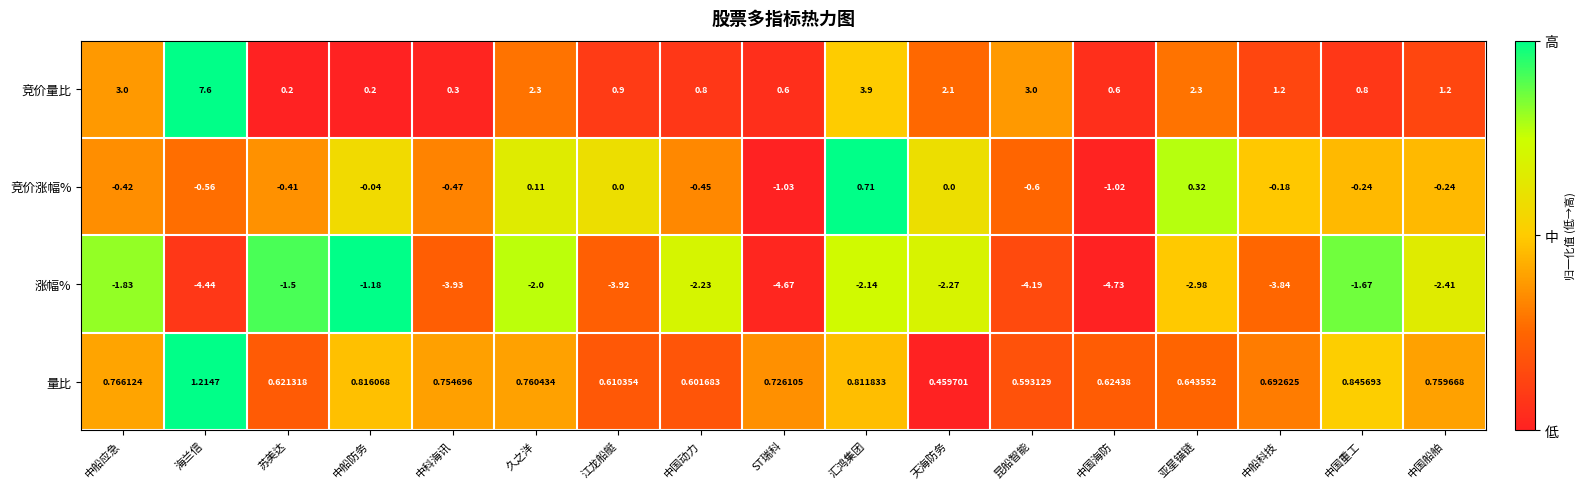

Which series has the widest spread of values?

竞价量比